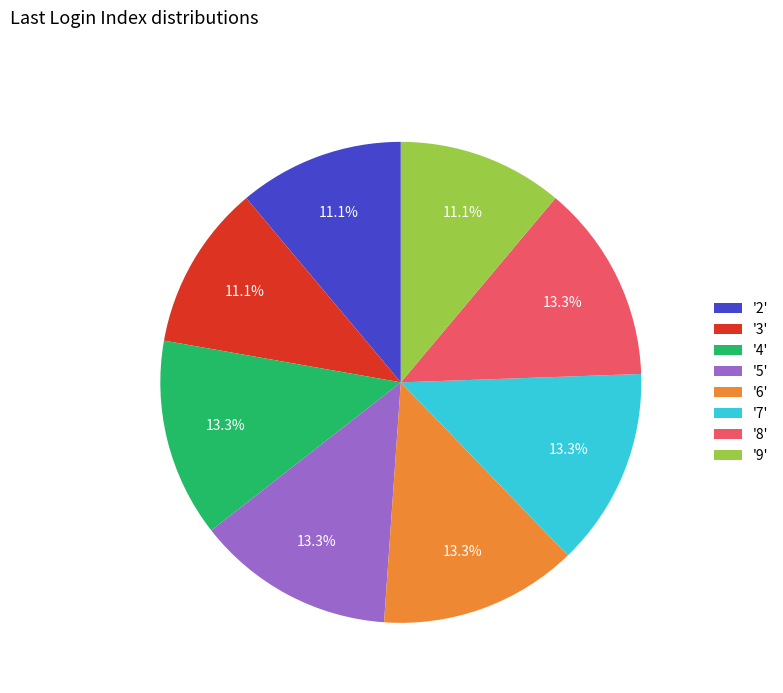

What percentage is NOT represented by '9'?

88.9%